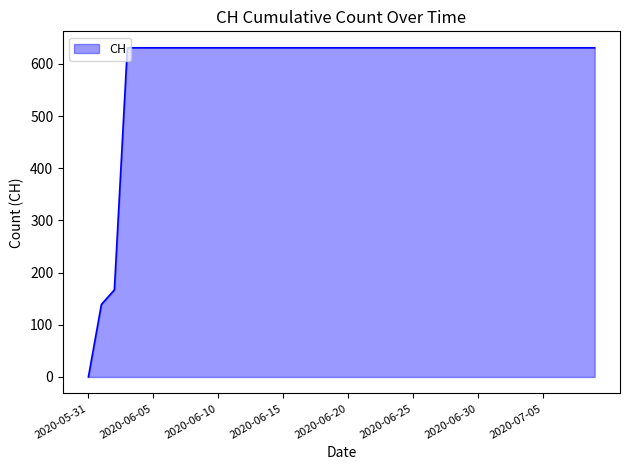

What is the difference between the maximum and minimum values?

631